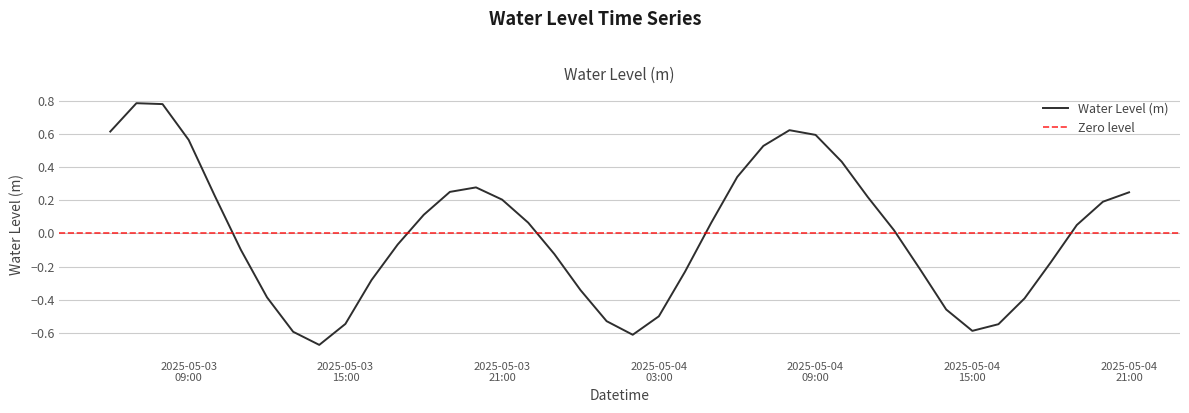

Read the value at 2025-05-03 07:00:00.

0.8